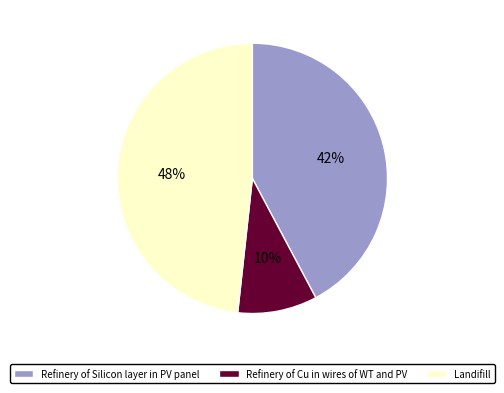

To the nearest percent, what portion does Landifill represent?

48%